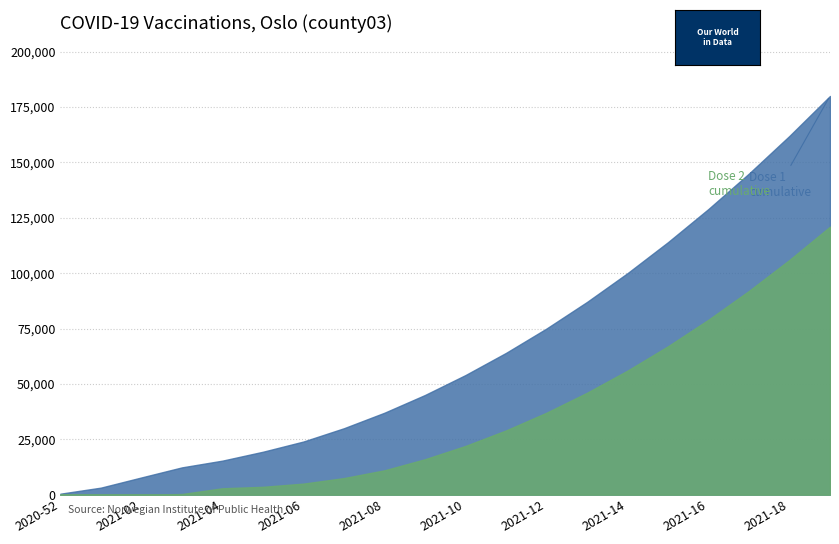

True or false: Dose 2 cumulative and Dose 1 cumulative cross at least once.

False